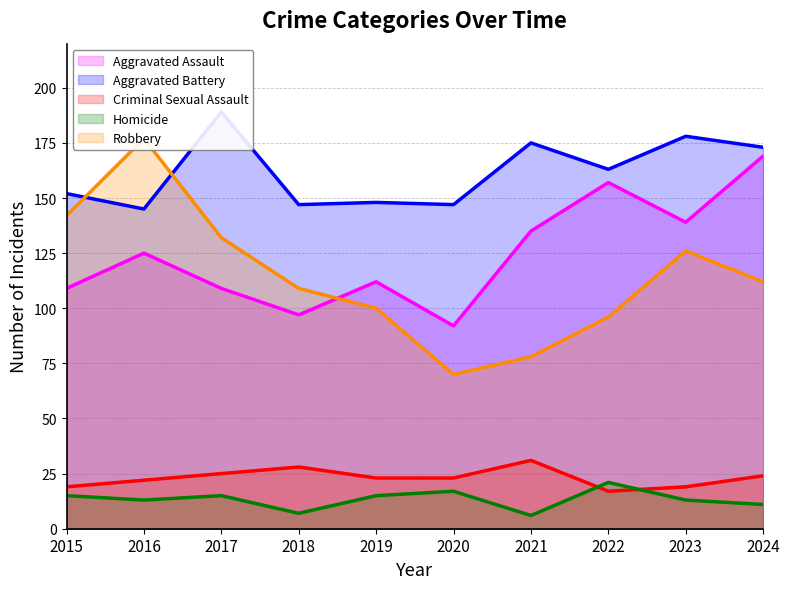

Does the chart have visible grid lines?

Yes